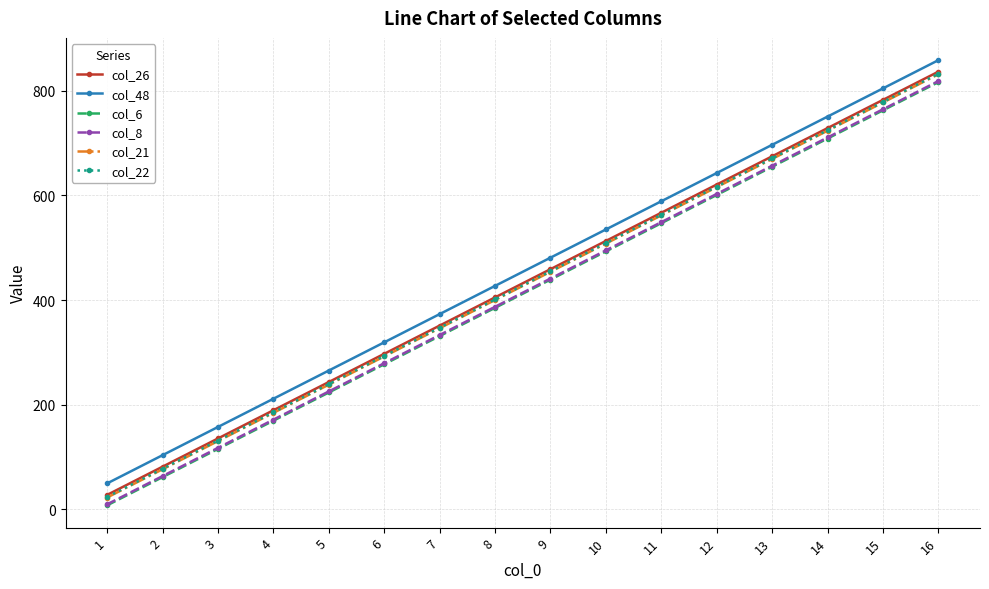

Reading left to right, list all the values displayed in this chart.

col_26: 1=27	2=81	3=135	4=189	5=243	6=297	7=351	8=405	9=459	10=513	11=567	12=621	13=675	14=729	15=783	16=837
col_48: 1=49	2=103	3=157	4=211	5=265	6=319	7=373	8=427	9=481	10=535	11=589	12=643	13=697	14=751	15=805	16=859
col_6: 1=7	2=61	3=115	4=169	5=223	6=277	7=331	8=385	9=439	10=493	11=547	12=601	13=655	14=709	15=763	16=817
col_8: 1=9	2=63	3=117	4=171	5=225	6=279	7=333	8=387	9=441	10=495	11=549	12=603	13=657	14=711	15=765	16=819
col_21: 1=22	2=76	3=130	4=184	5=238	6=292	7=346	8=400	9=454	10=508	11=562	12=616	13=670	14=724	15=778	16=832
col_22: 1=23	2=77	3=131	4=185	5=239	6=293	7=347	8=401	9=455	10=509	11=563	12=617	13=671	14=725	15=779	16=833